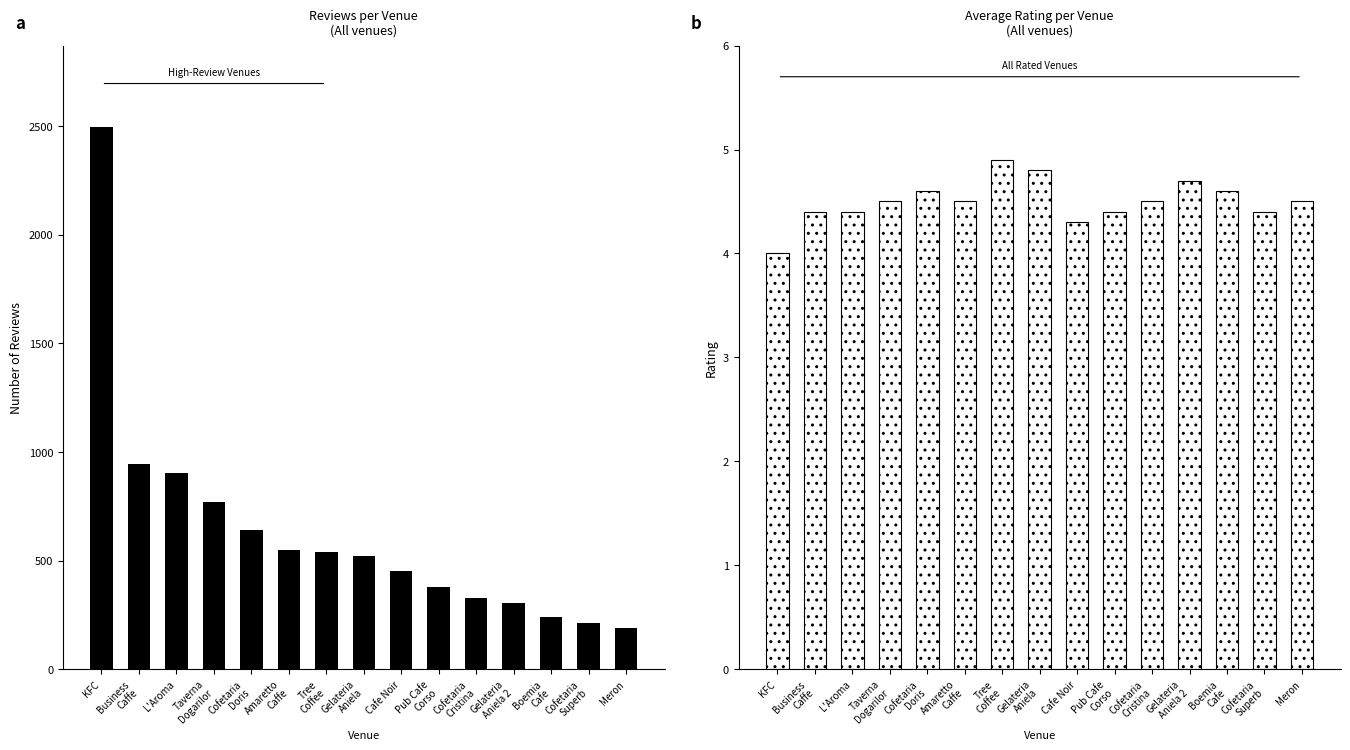

At L'Aroma, list the series in order from largest to smallest.

reviews, rating